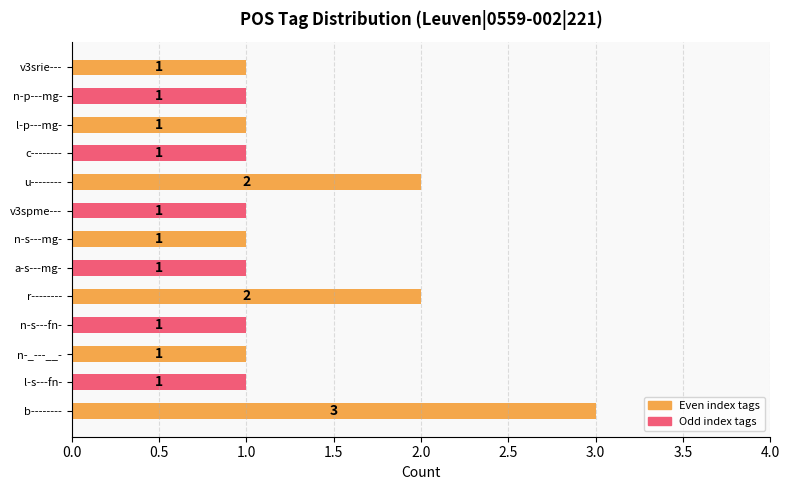

How many values are between 1 and 2?

12